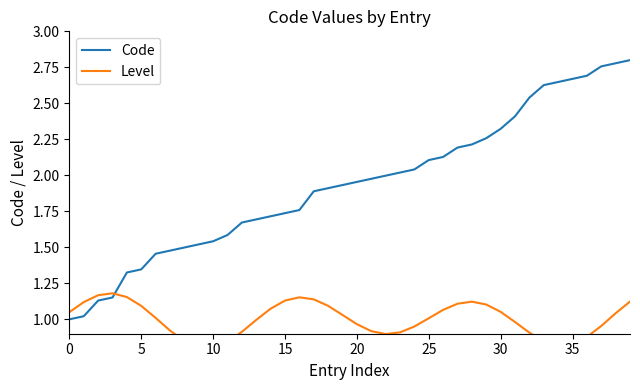

What is the approximate value of Code at 10?

1.5